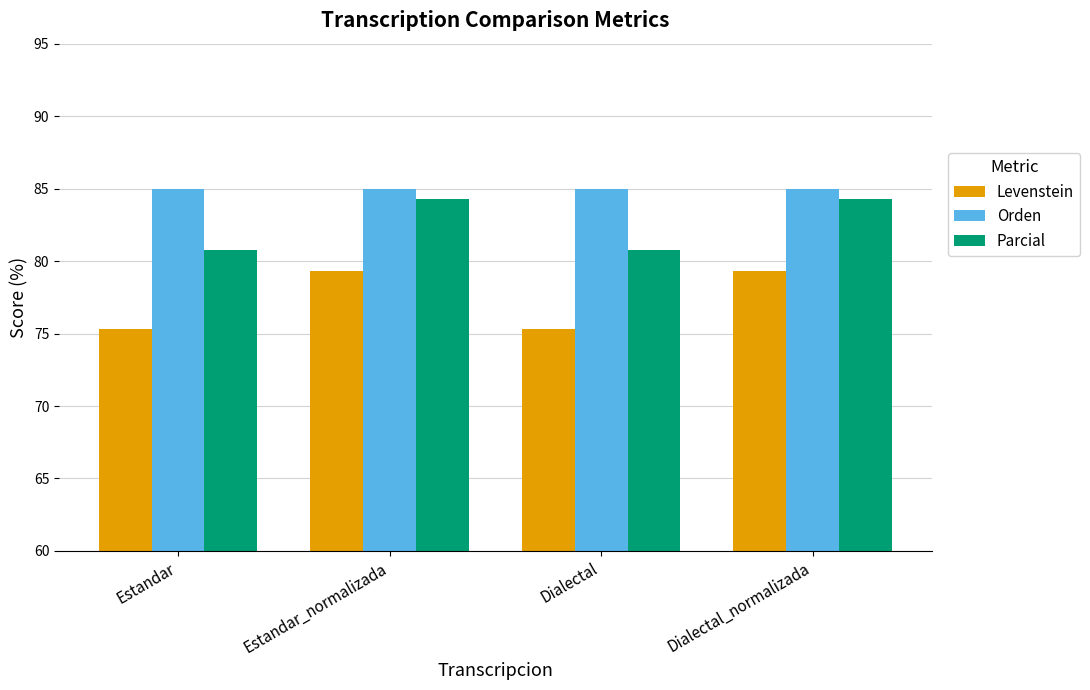

Which series has the largest total across all categories?

Orden